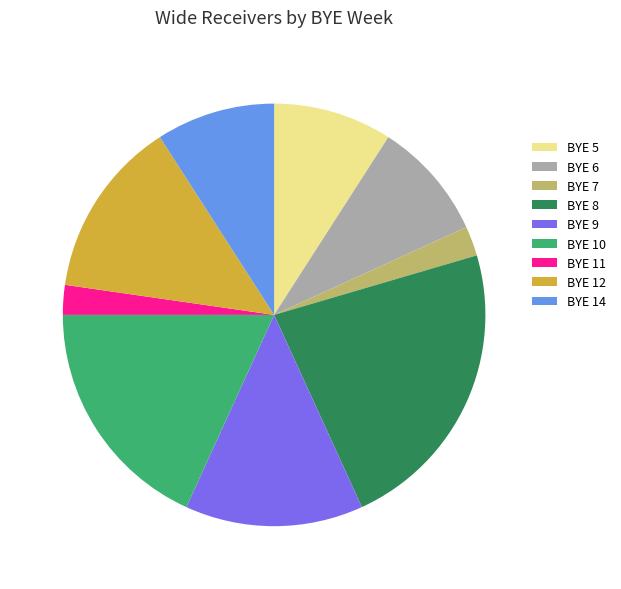

Does BYE 9 represent more than half of the total?

No